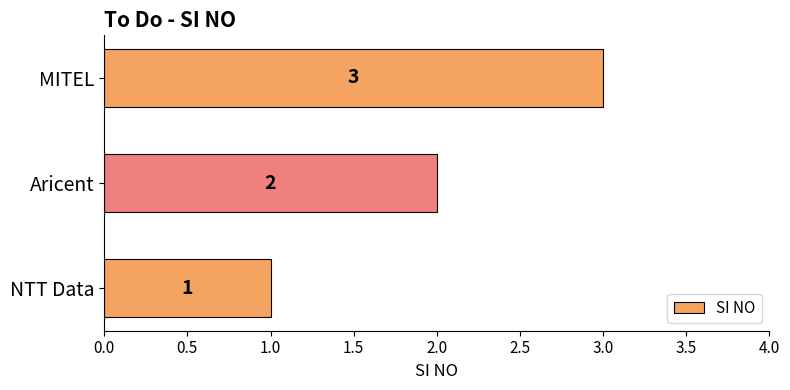

At which label is the value closest to 2?

Aricent